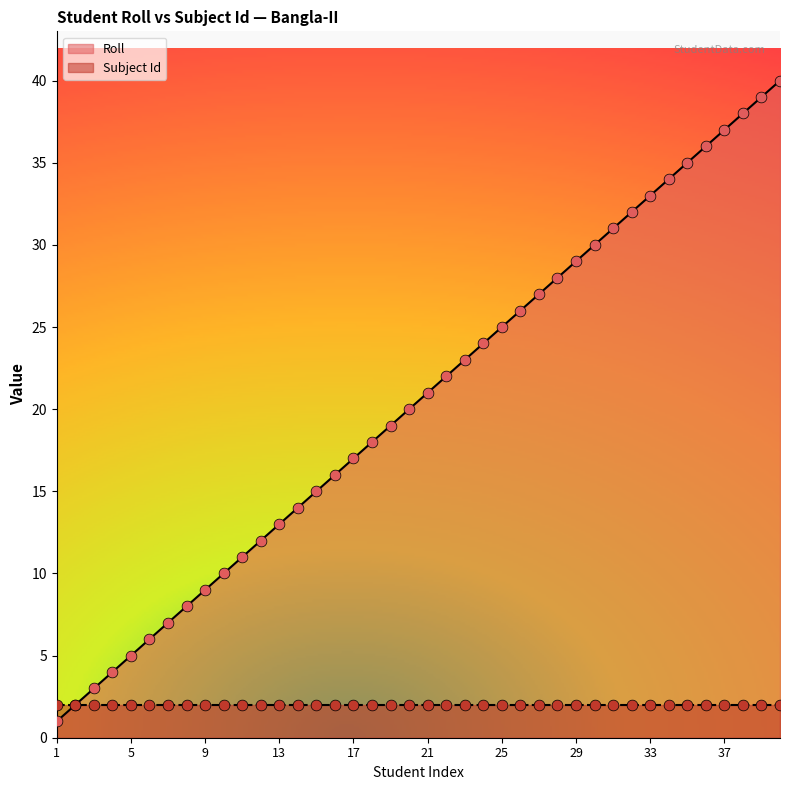

Which has a higher value, 33 or 29?

33